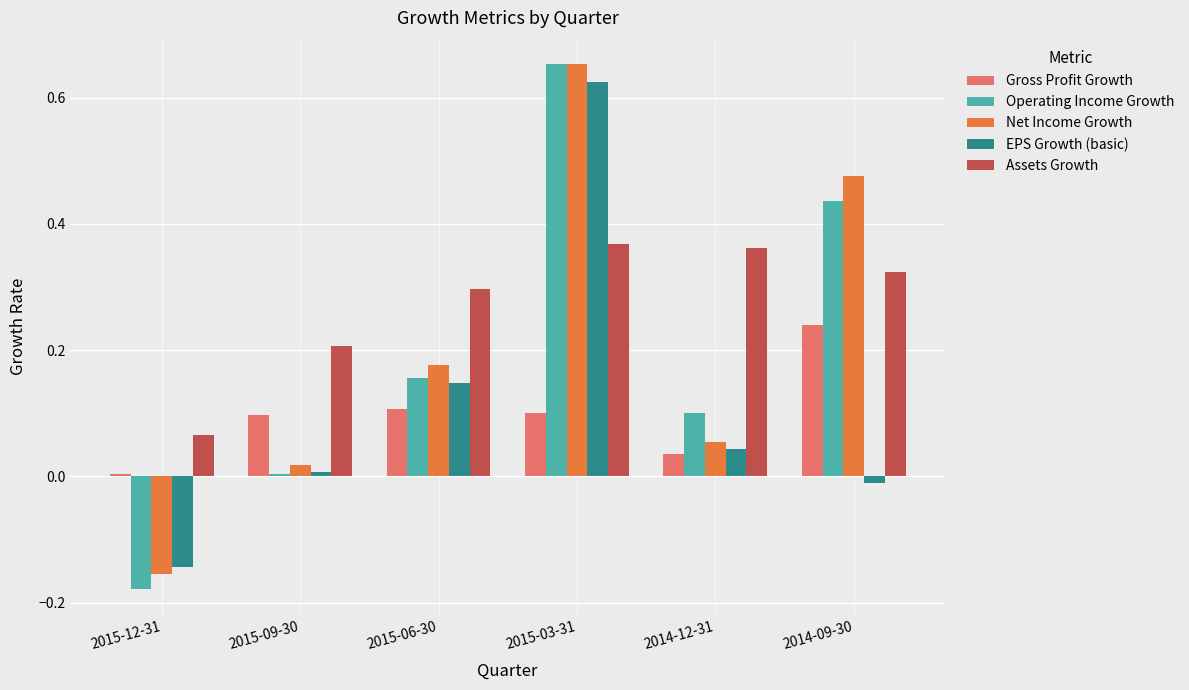

Between 2015-03-31 and 2014-12-31, which series saw the biggest shift?

Net Income Growth